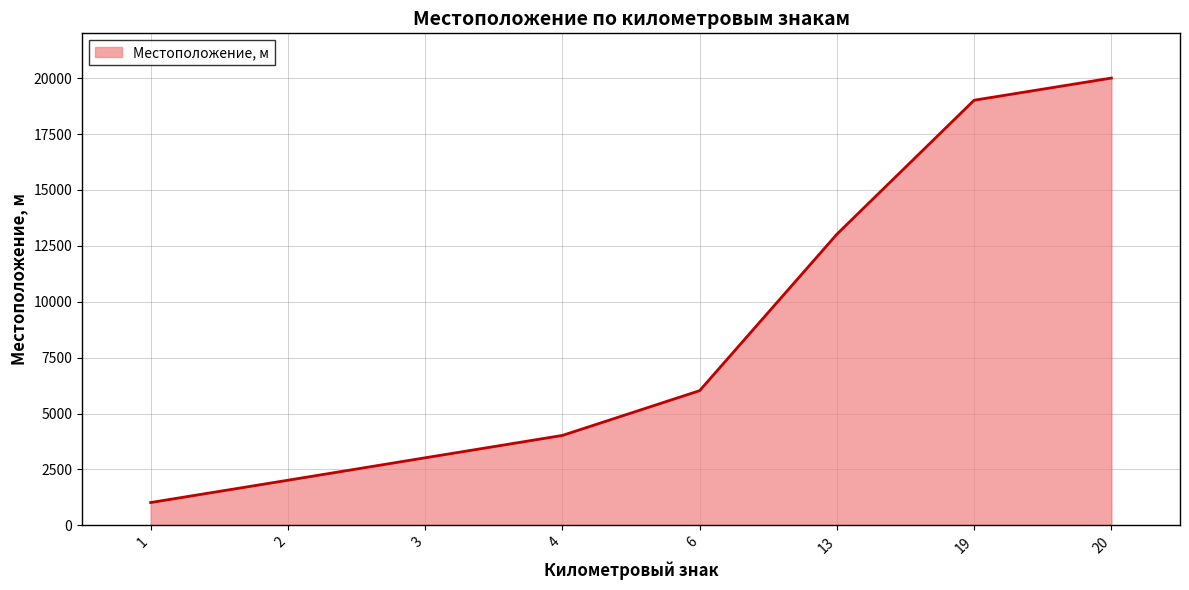

List the labels in order of value, smallest first.

1, 2, 3, 4, 6, 13, 19, 20